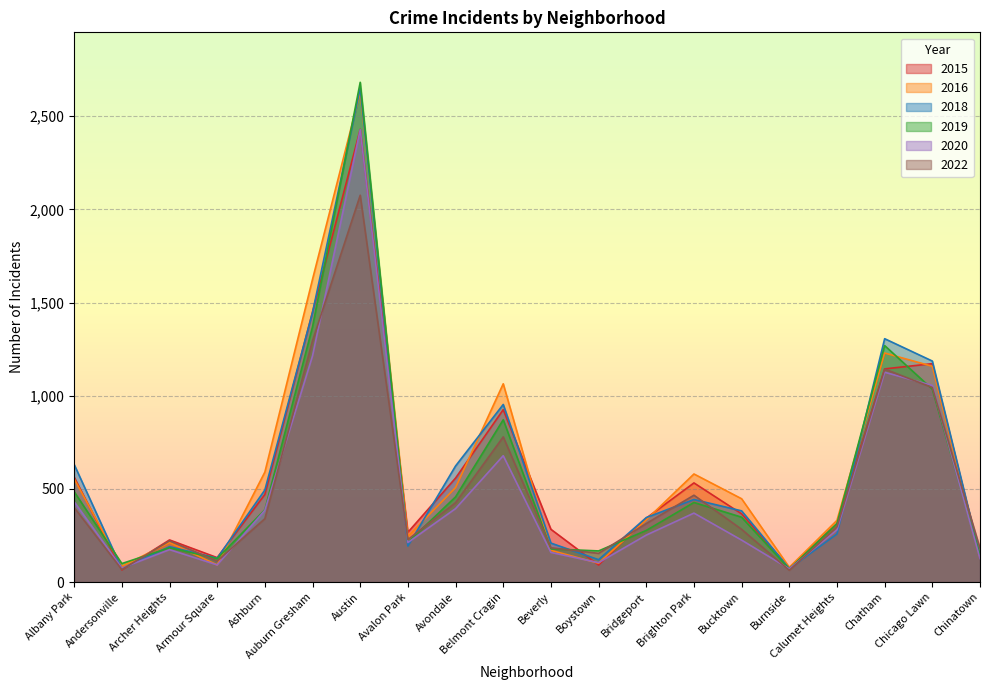

Reading left to right, extract all data points from this chart.

2018: Albany Park=631	Andersonville=71	Archer Heights=190	Armour Square=128	Ashburn=494	Auburn Gresham=1447	Austin=2650	Avalon Park=193	Avondale=623	Belmont Cragin=953	Beverly=209	Boystown=120	Bridgeport=346	Brighton Park=443	Bucktown=382	Burnside=72	Calumet Heights=258	Chatham=1306	Chicago Lawn=1186	Chinatown=141
2020: Albany Park=431	Andersonville=75	Archer Heights=174	Armour Square=92	Ashburn=385	Auburn Gresham=1214	Austin=2428	Avalon Park=212	Avondale=394	Belmont Cragin=678	Beverly=159	Boystown=104	Bridgeport=252	Brighton Park=370	Bucktown=225	Burnside=71	Calumet Heights=280	Chatham=1126	Chicago Lawn=1055	Chinatown=126
2019: Albany Park=485	Andersonville=99	Archer Heights=184	Armour Square=126	Ashburn=388	Auburn Gresham=1370	Austin=2682	Avalon Park=213	Avondale=457	Belmont Cragin=871	Beverly=178	Boystown=167	Bridgeport=277	Brighton Park=427	Bucktown=348	Burnside=70	Calumet Heights=314	Chatham=1269	Chicago Lawn=1035	Chinatown=142
2022: Albany Park=400	Andersonville=67	Archer Heights=221	Armour Square=113	Ashburn=340	Auburn Gresham=1295	Austin=2076	Avalon Park=228	Avondale=426	Belmont Cragin=779	Beverly=184	Boystown=154	Bridgeport=314	Brighton Park=466	Bucktown=283	Burnside=63	Calumet Heights=296	Chatham=1143	Chicago Lawn=1044	Chinatown=181
2015: Albany Park=563	Andersonville=65	Archer Heights=226	Armour Square=131	Ashburn=470	Auburn Gresham=1450	Austin=2429	Avalon Park=267	Avondale=558	Belmont Cragin=925	Beverly=283	Boystown=91	Bridgeport=343	Brighton Park=532	Bucktown=366	Burnside=75	Calumet Heights=313	Chatham=1144	Chicago Lawn=1172	Chinatown=136
2016: Albany Park=554	Andersonville=84	Archer Heights=212	Armour Square=92	Ashburn=590	Auburn Gresham=1625	Austin=2629	Avalon Park=245	Avondale=507	Belmont Cragin=1064	Beverly=170	Boystown=101	Bridgeport=334	Brighton Park=580	Bucktown=447	Burnside=79	Calumet Heights=331	Chatham=1229	Chicago Lawn=1158	Chinatown=133